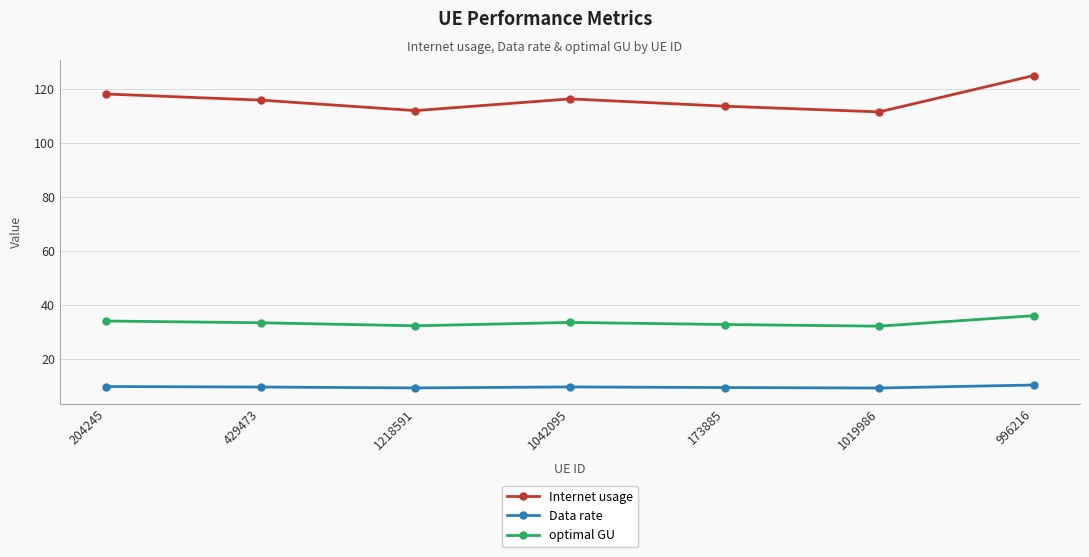

At how many categories does at least one series exceed 121?

1